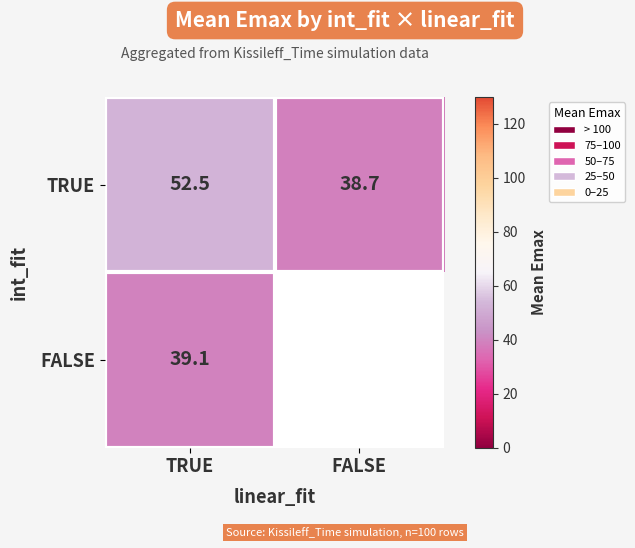

True or false: TRUE has a value of 38.7 at FALSE.

True